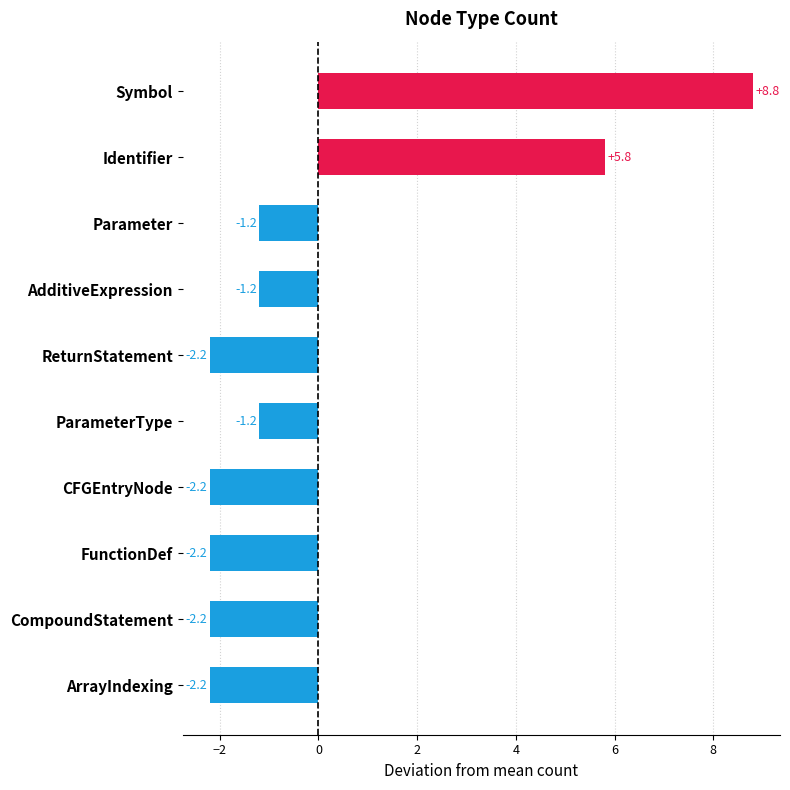

At which label is the value closest to 3?

Identifier